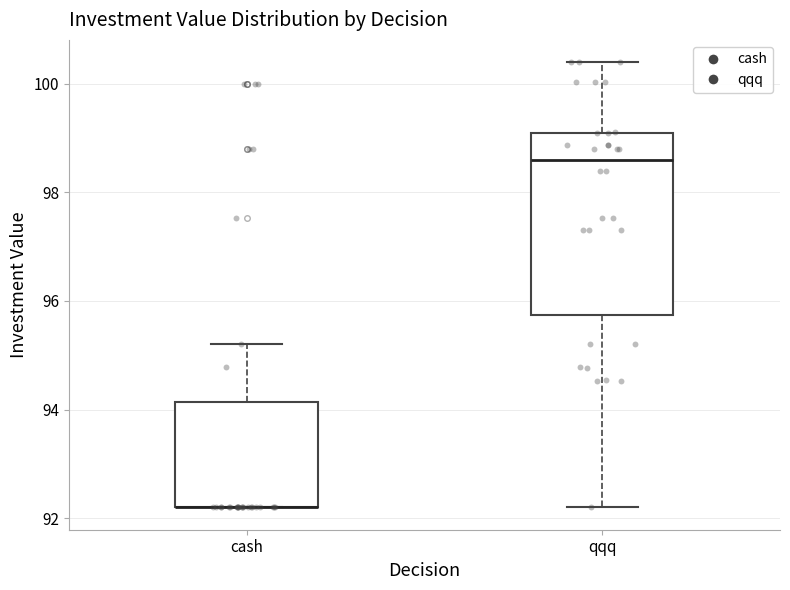

Comparing the boxes themselves (not the whiskers), which one is the tallest?

qqq